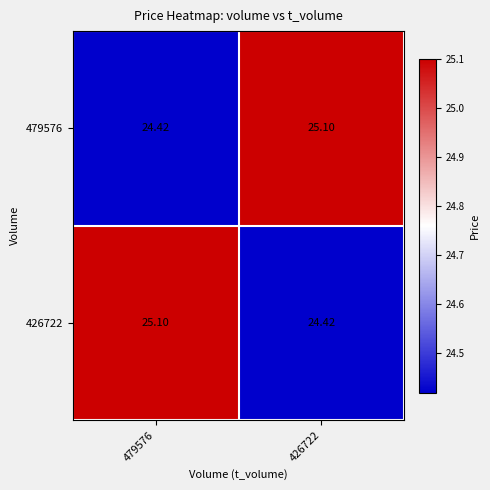

Which series has the largest total across all categories?

479576